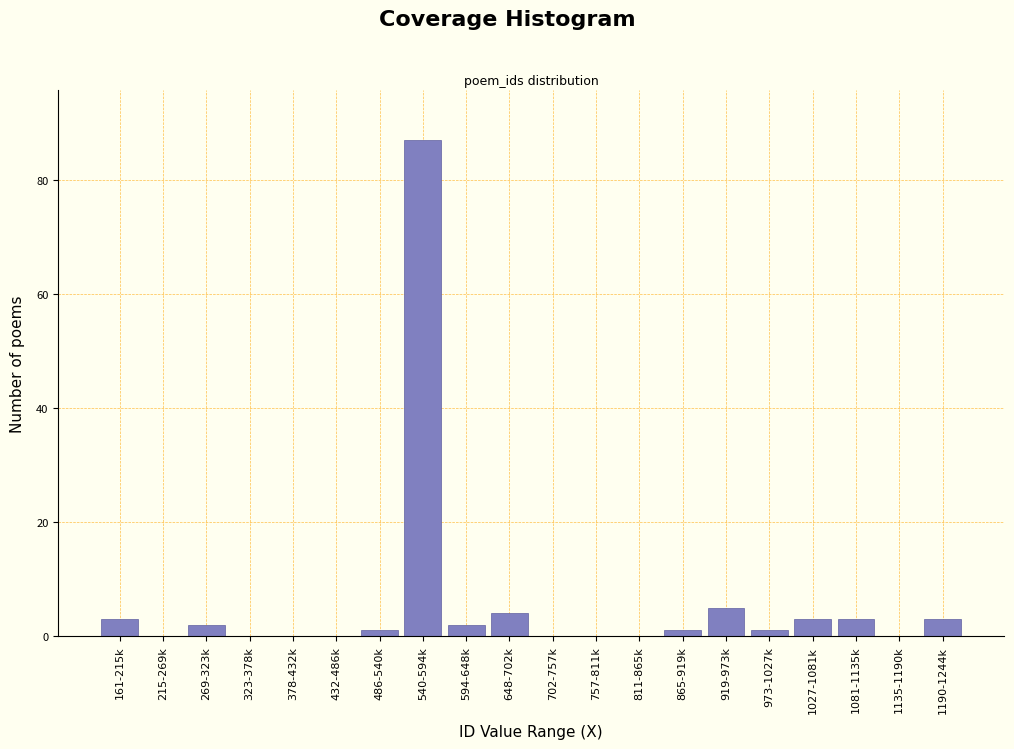

Reading right to left, transcribe all the data shown in this chart.

1190-1244k=3	1135-1190k=0	1081-1135k=3	1027-1081k=3	973-1027k=1	919-973k=5	865-919k=1	811-865k=0	757-811k=0	702-757k=0	648-702k=4	594-648k=2	540-594k=87	486-540k=1	432-486k=0	378-432k=0	323-378k=0	269-323k=2	215-269k=0	161-215k=3